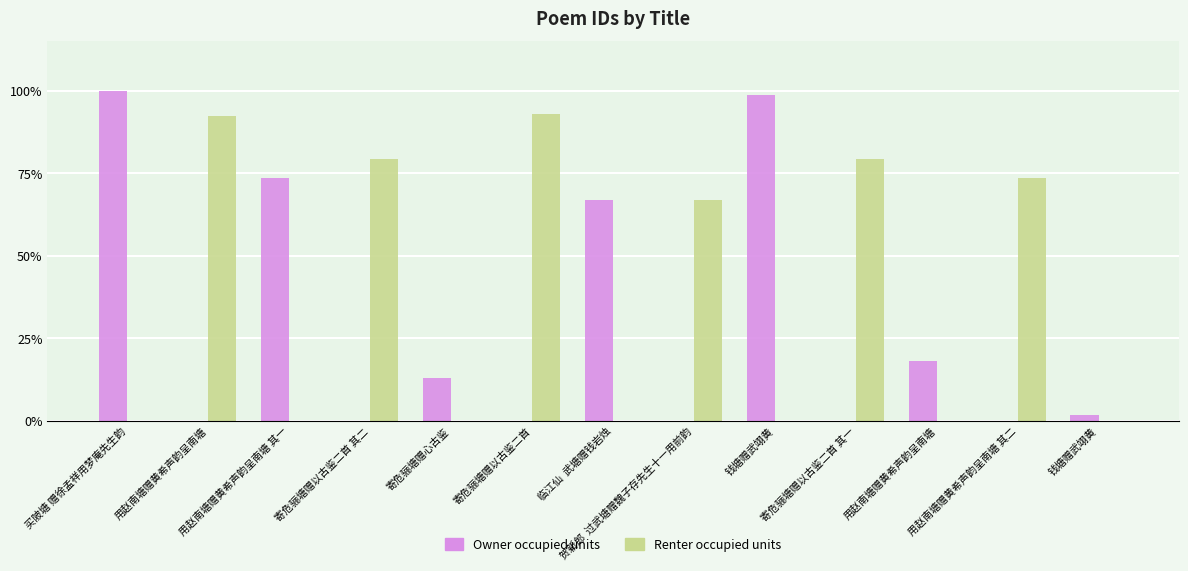

What are all the series names shown in the legend?

Owner occupied units, Renter occupied units